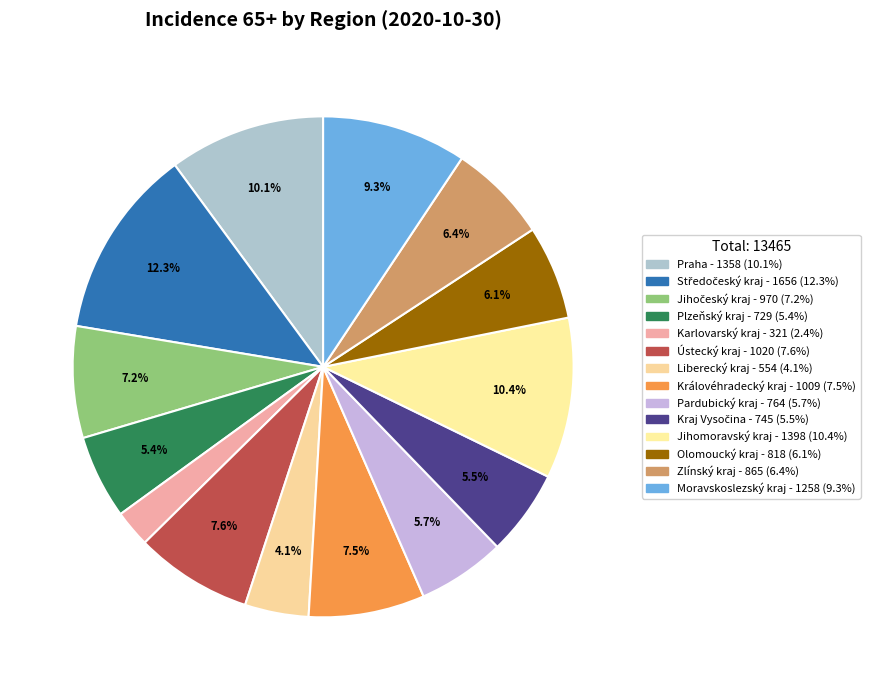

Count the number of slices in the pie.

14